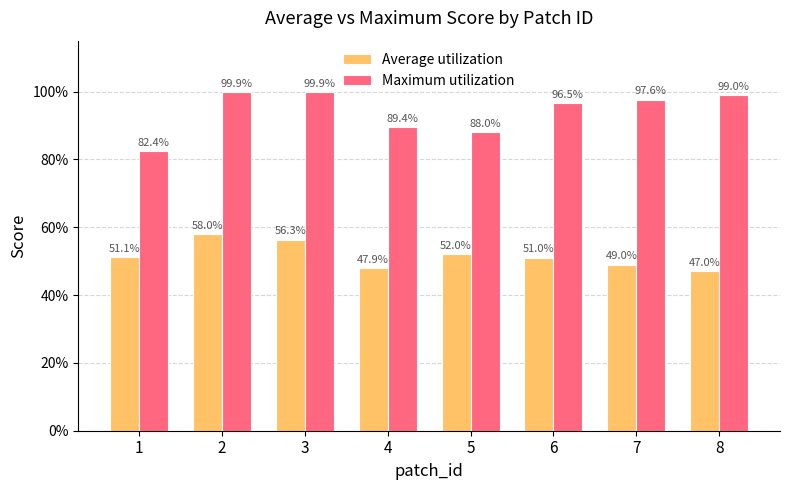

What is the difference between the maximum and minimum values in the Average utilization series?

0.1